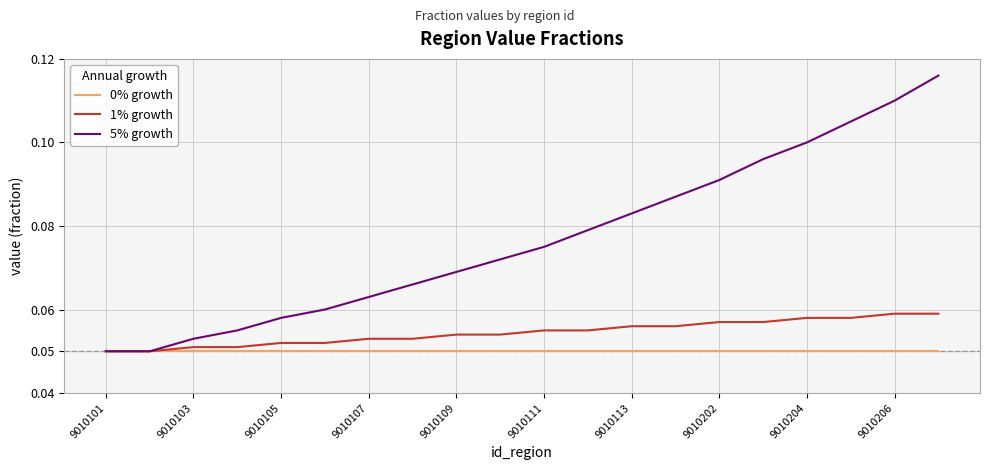

Which series has the largest total across all categories?

5% growth